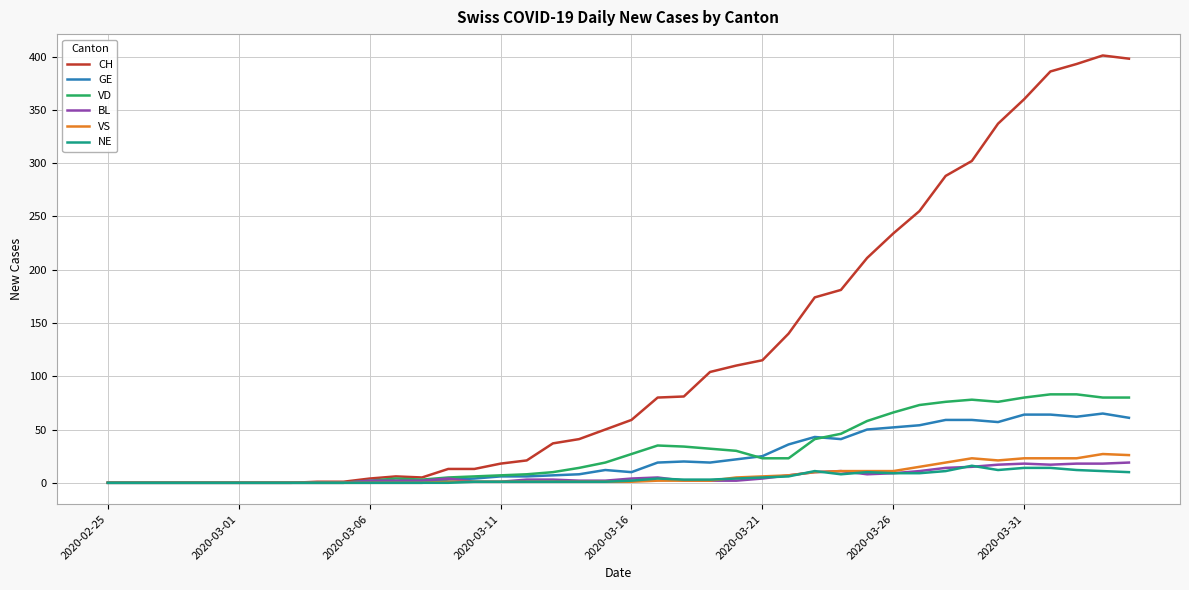

Which series has the widest spread of values?

CH